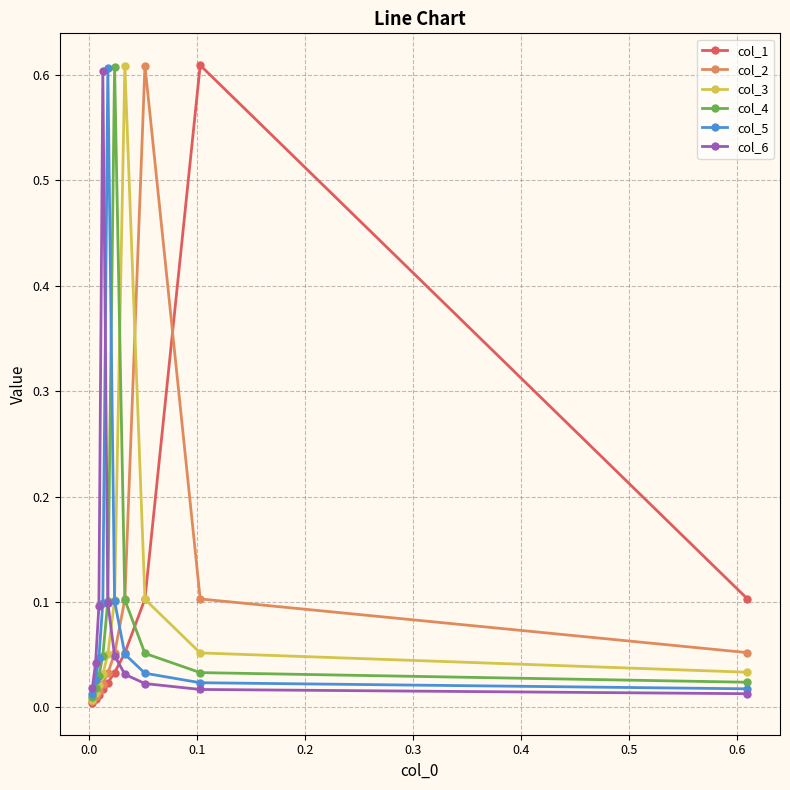

What are all the series names shown in the legend?

col_1, col_2, col_3, col_4, col_5, col_6